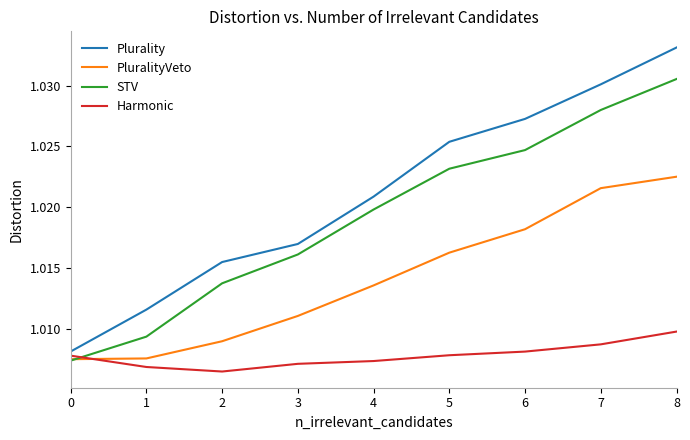

True or false: Harmonic and Plurality intersect in this chart.

False